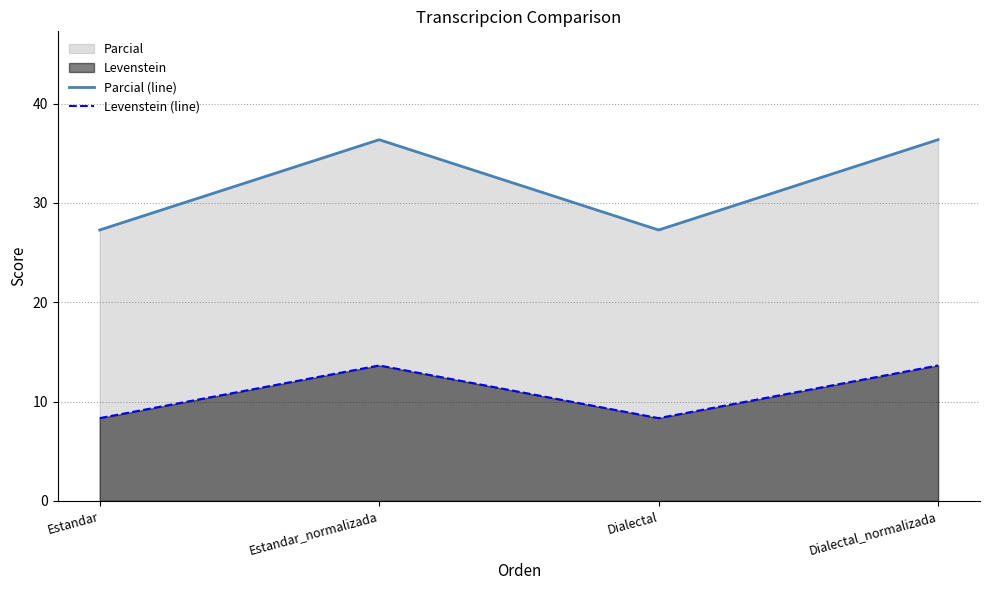

Does the chart display data point markers on the line(s)?

No